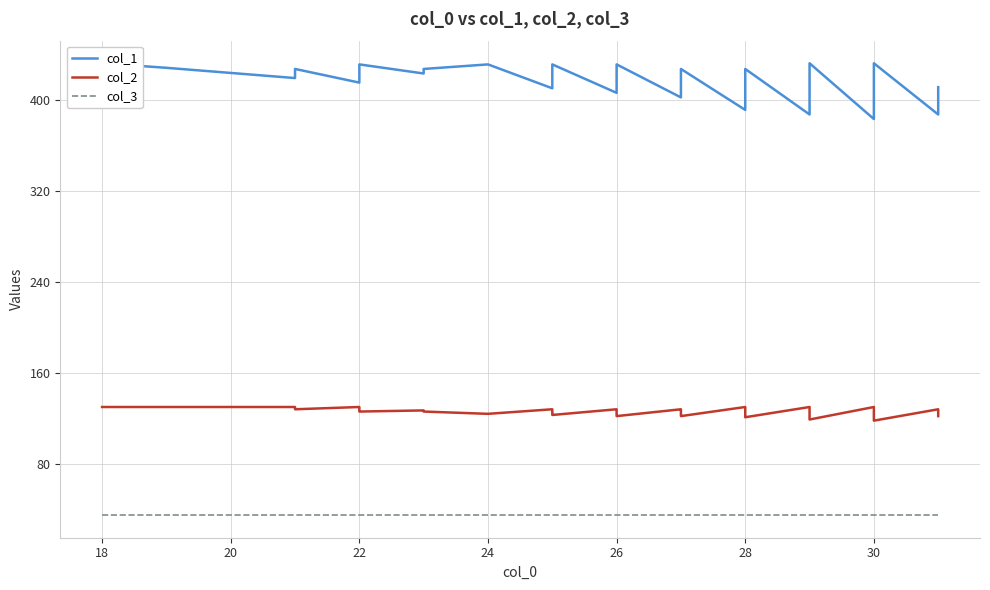

At how many categories does at least one series exceed 326?

40